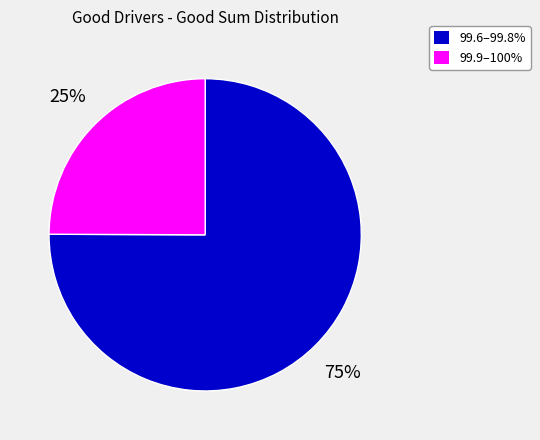

Does any single category account for the majority?

Yes